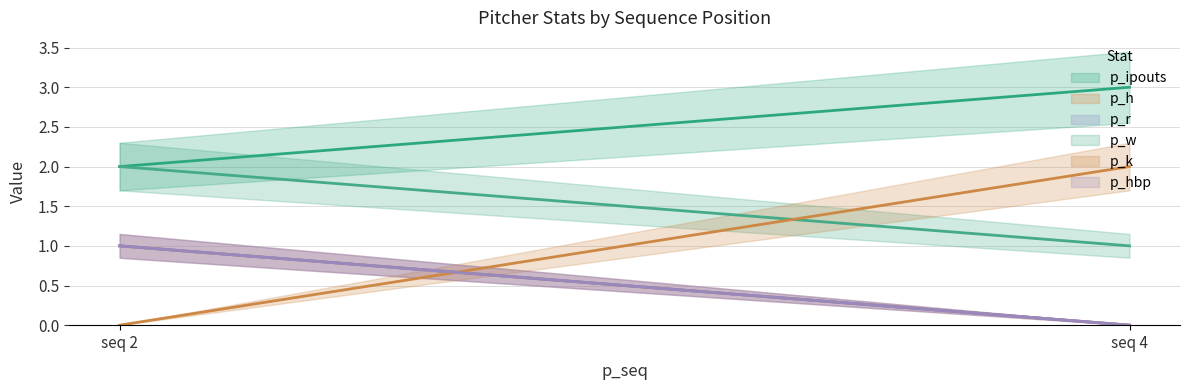

Between 2 and 4, which series saw the biggest shift?

p_k